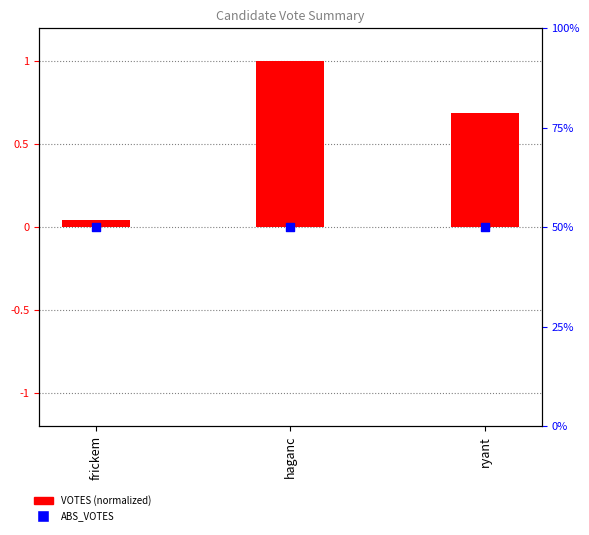

What are all the series names shown in the legend?

VOTES (normalized), ABS_VOTES